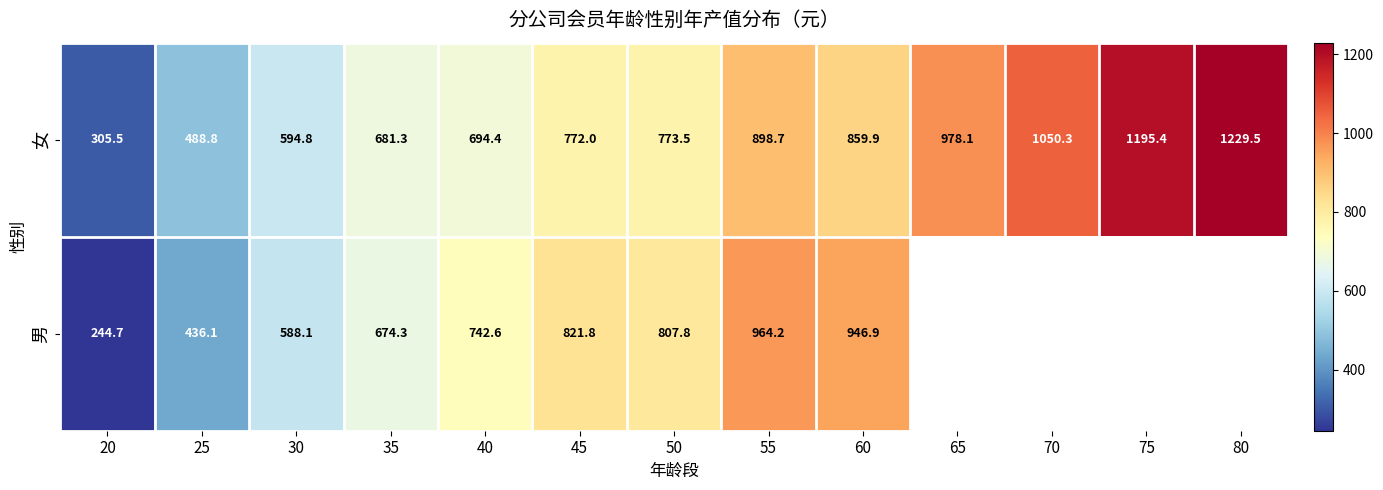

Is it true that 女 equals 594.8 at 30?

True